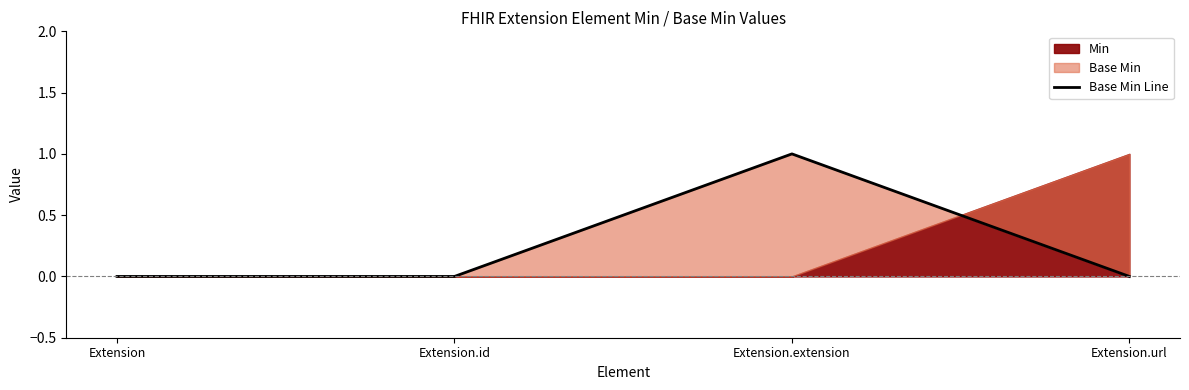

What is the approximate value at Extension.extension?

1